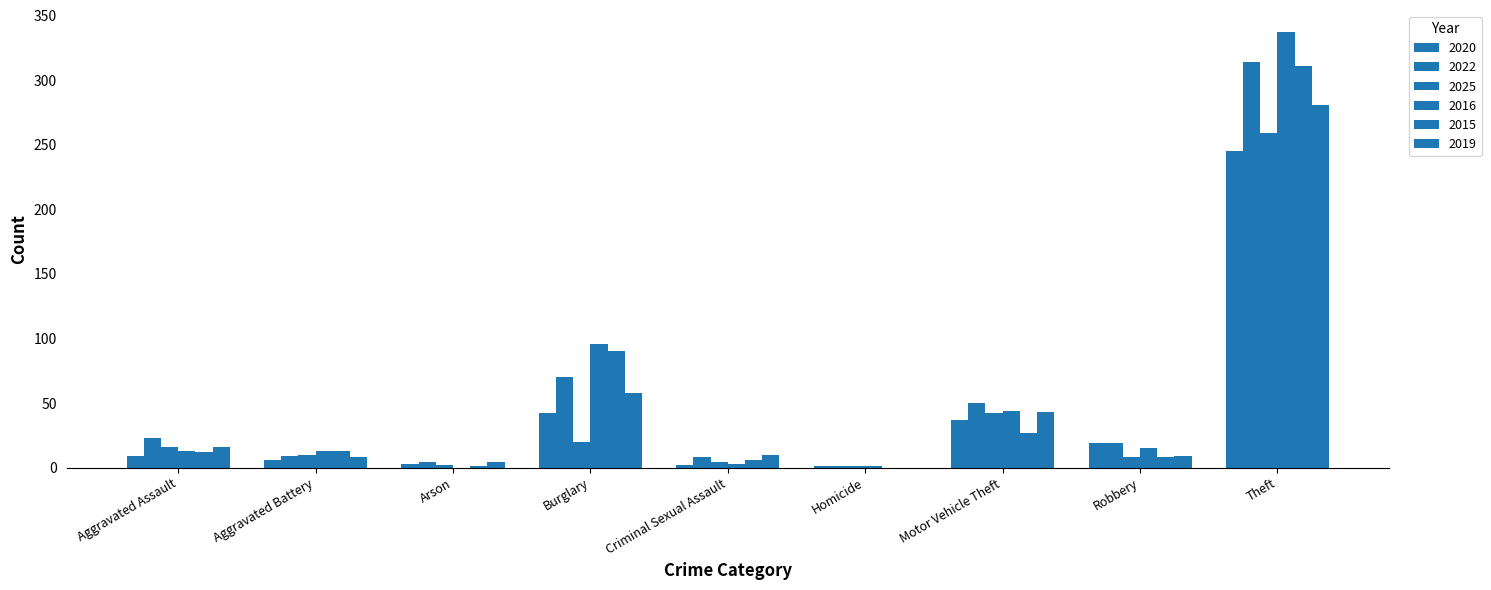

Which series has the largest total across all categories?

2016